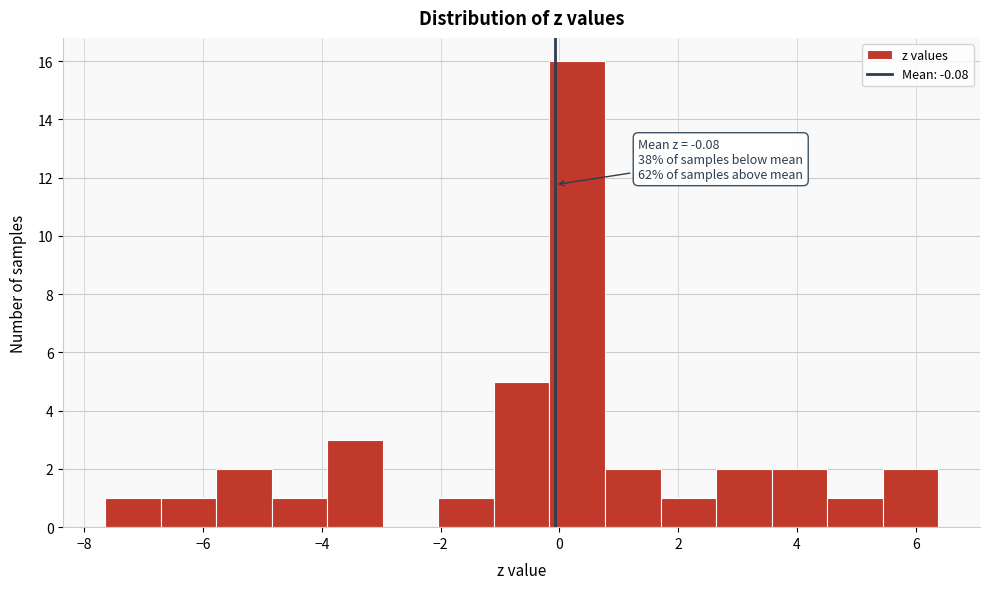

Over which range of the x-axis is the bar tallest?

-0.2 to 0.8